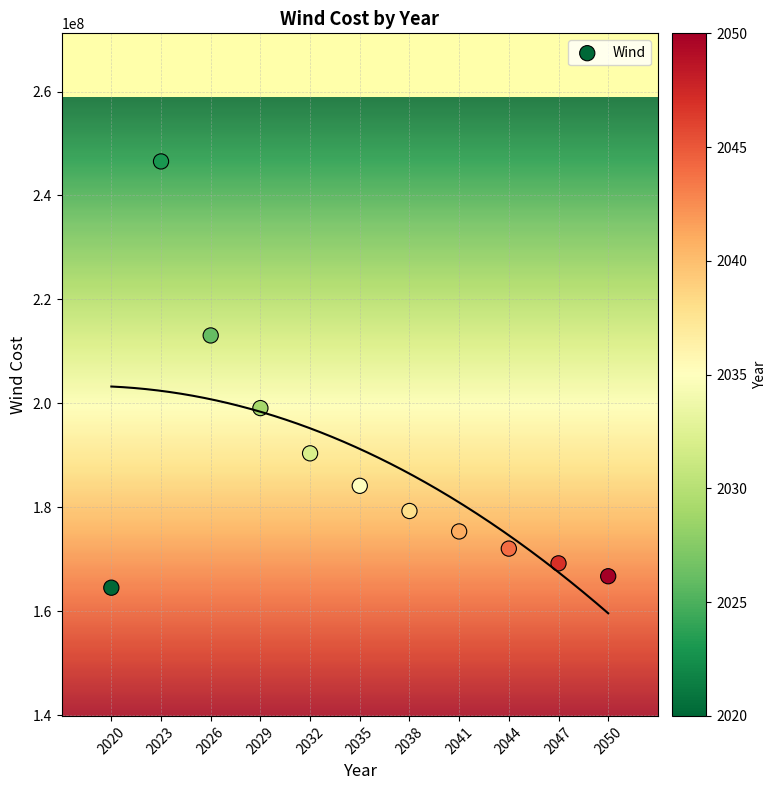

What is the range of X values (max minus min)?

30.0